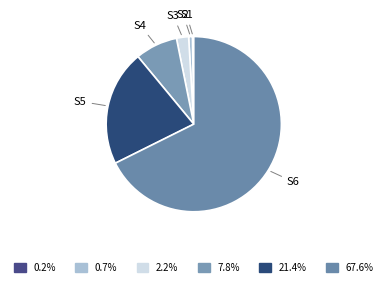

Between S6 and S2, which is larger?

S6